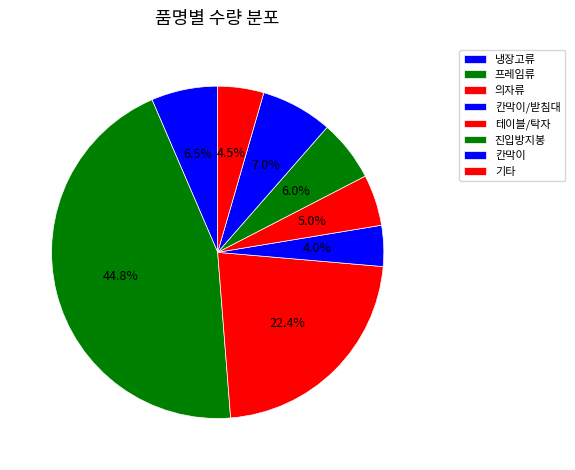

Count the number of slices in the pie.

8